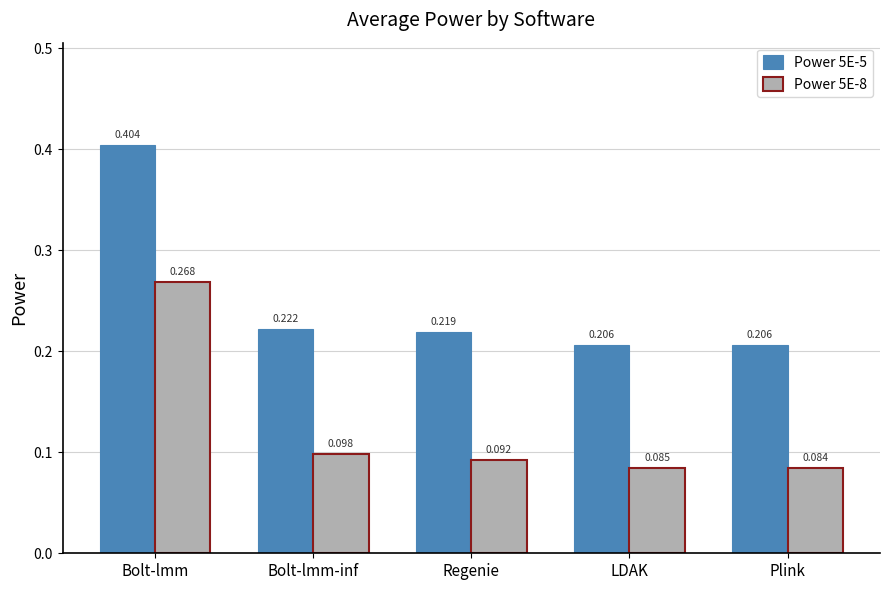

Which category has the lowest value across all series?

Plink